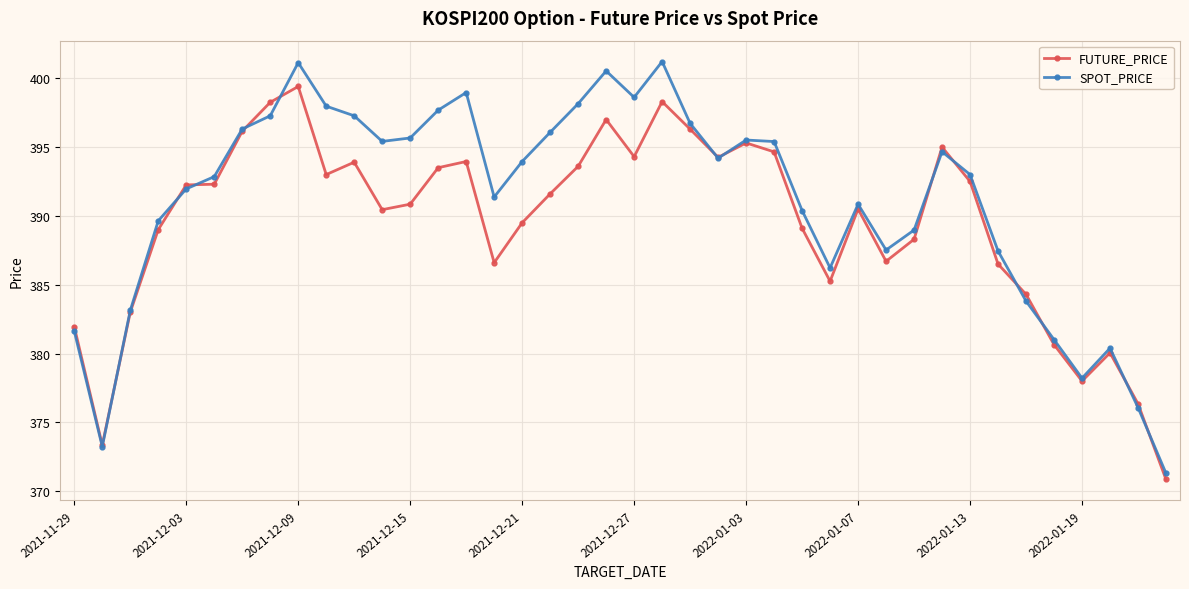

What are all the series names shown in the legend?

FUTURE_PRICE, SPOT_PRICE